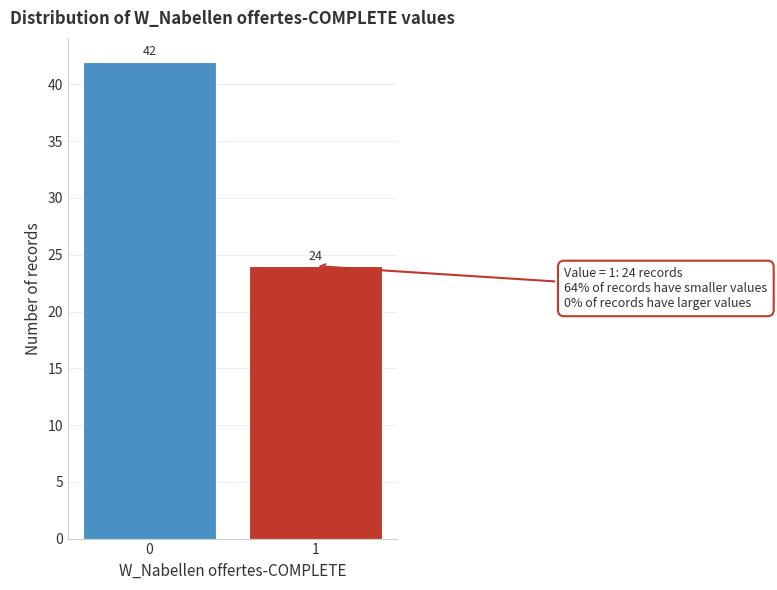

Reading left to right, what are all the values shown in this chart?

42	24